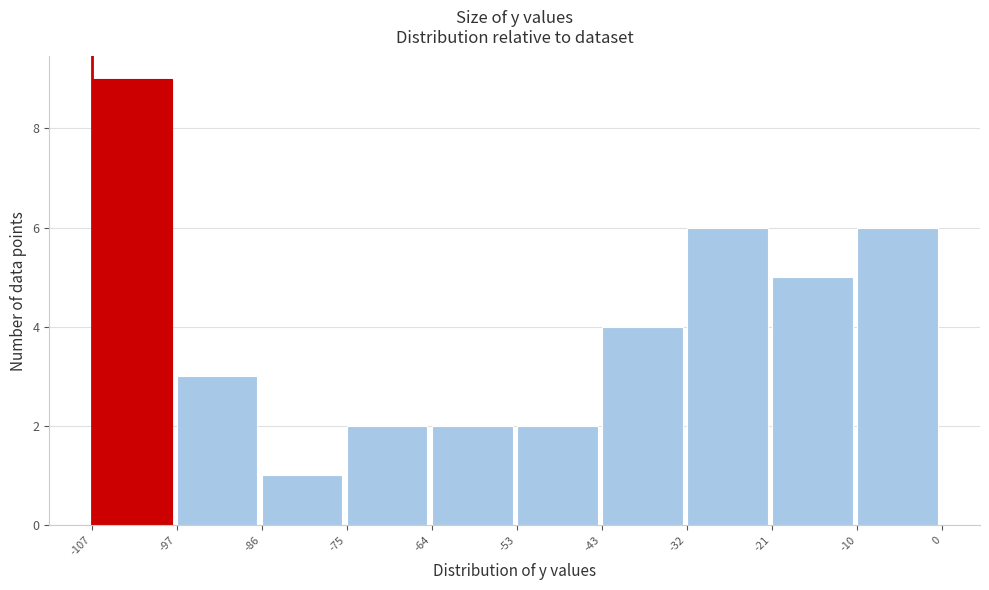

How tall is the bar that spans -53 to -43 on the x-axis? The values are not printed on the chart, so give them approximately, as read against the axis.

2